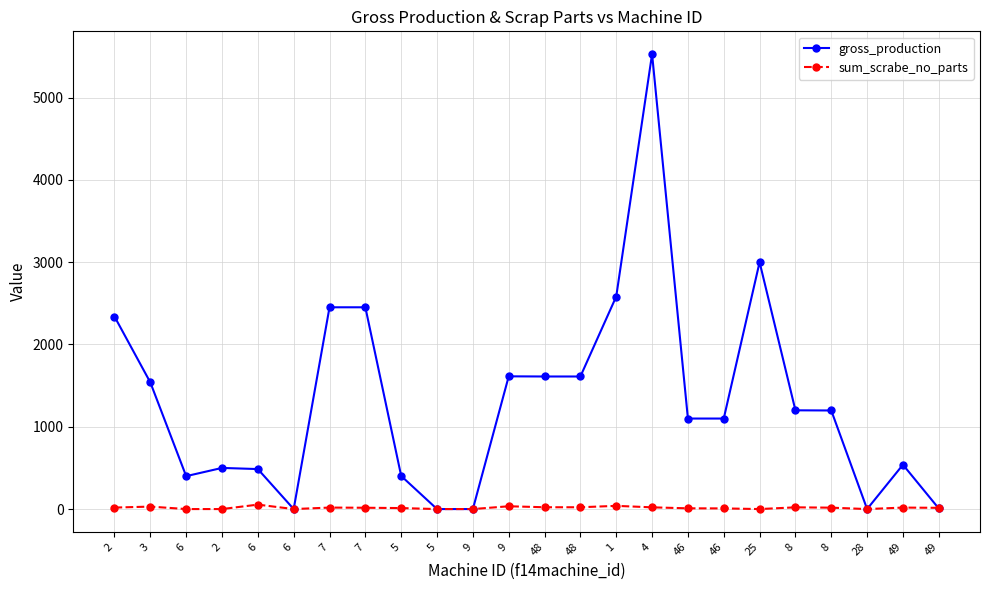

What are all the series names shown in the legend?

gross_production, sum_scrabe_no_parts